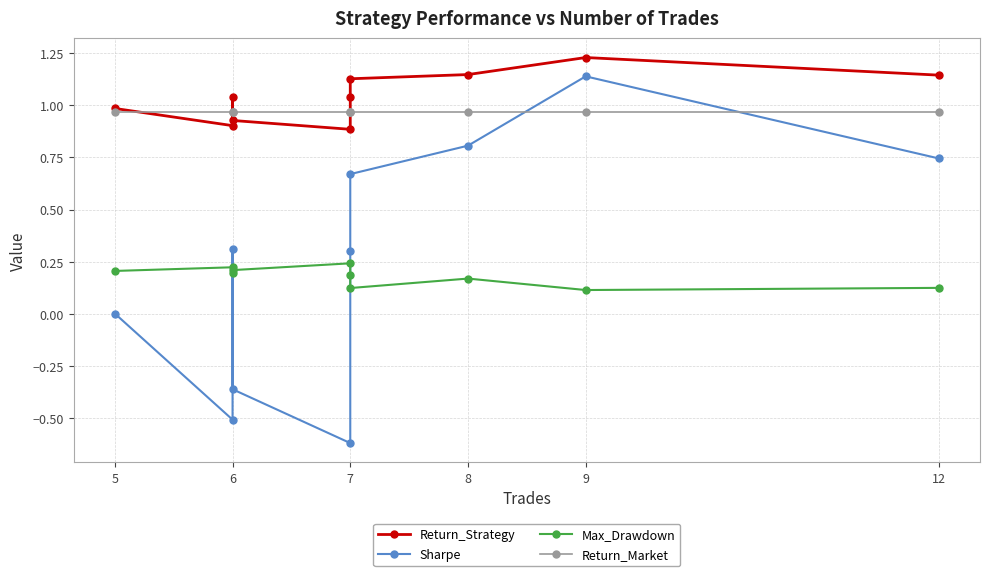

In Return_Strategy, how many points are higher than both neighbors (excluding endpoints)?

2